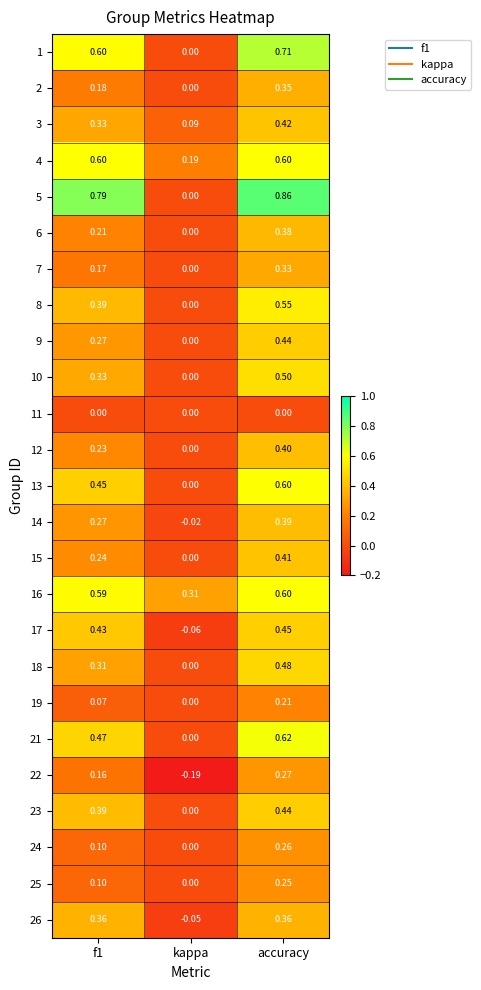

Which category has the highest value across all series?

accuracy